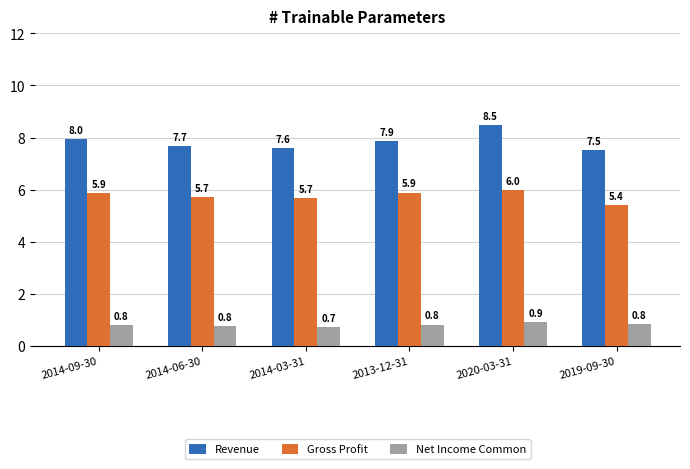

What is the label of the 3rd bar from the left?

2014-03-31